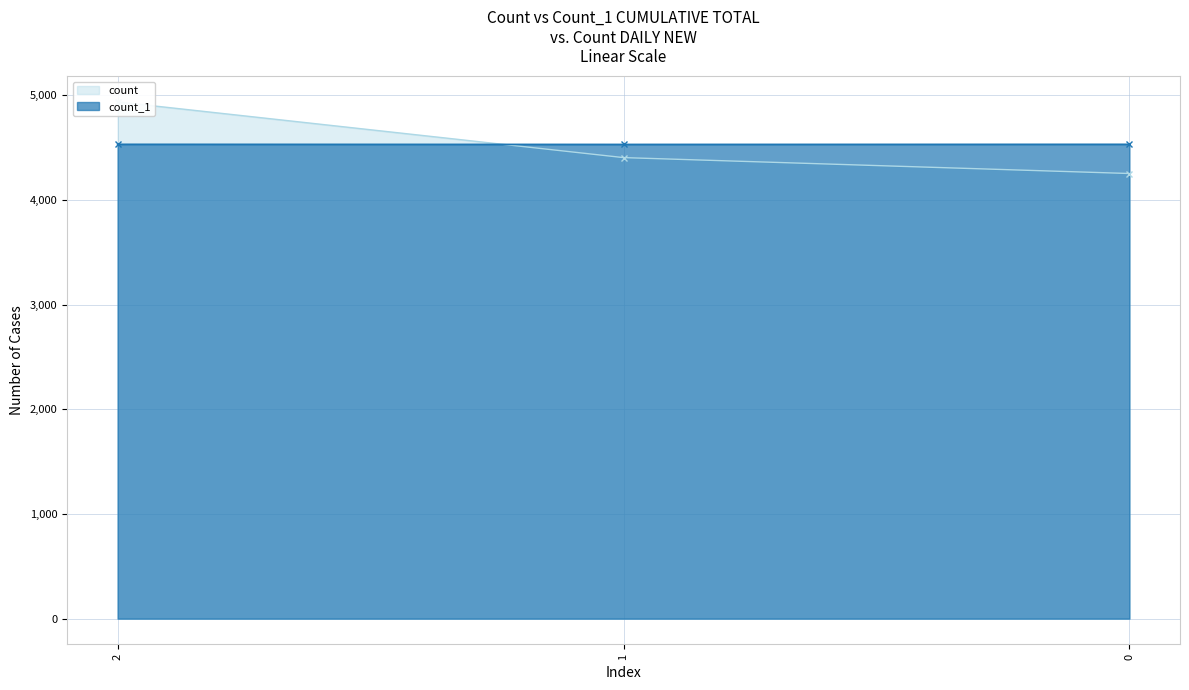

Reading right to left, what are all the values shown in this chart?

count: 0=4253	1=4405	2=4937
count_1: 0=4532	1=4531	2=4532